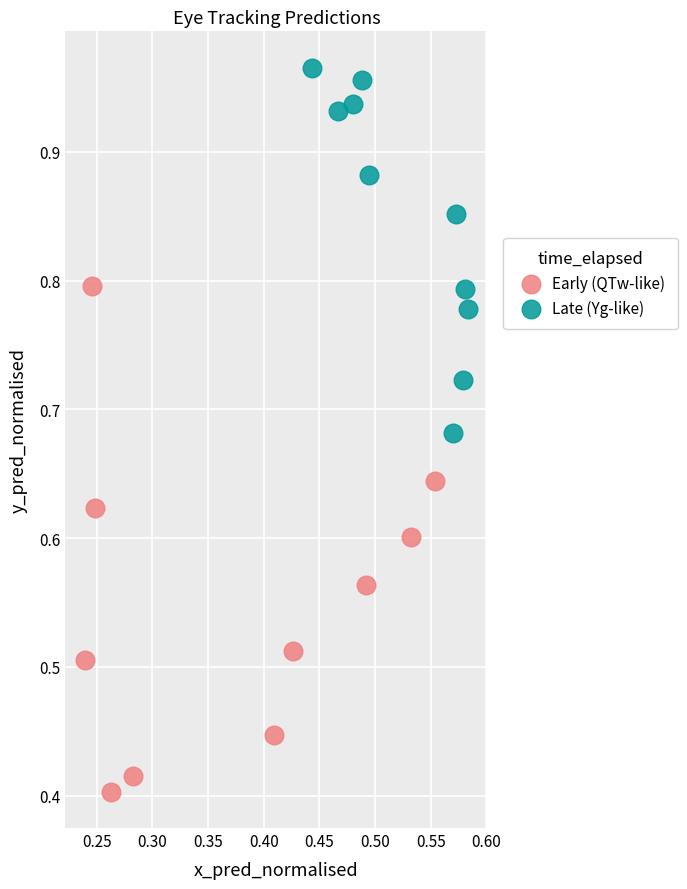

Which series contains the lowest Y value?

Early (QTw-like)